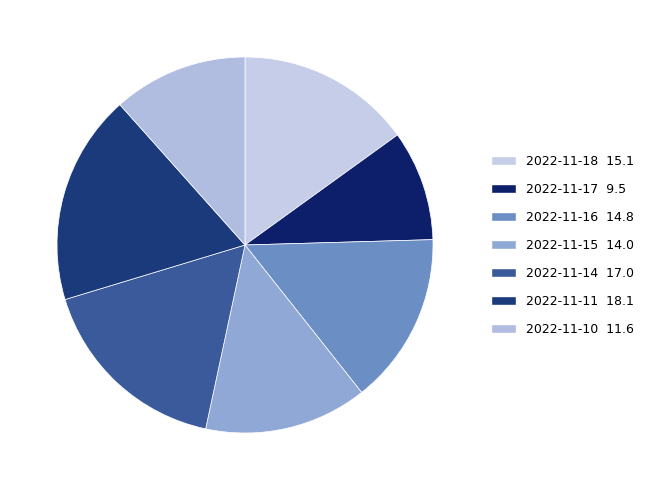

How many slices are in this pie chart?

7